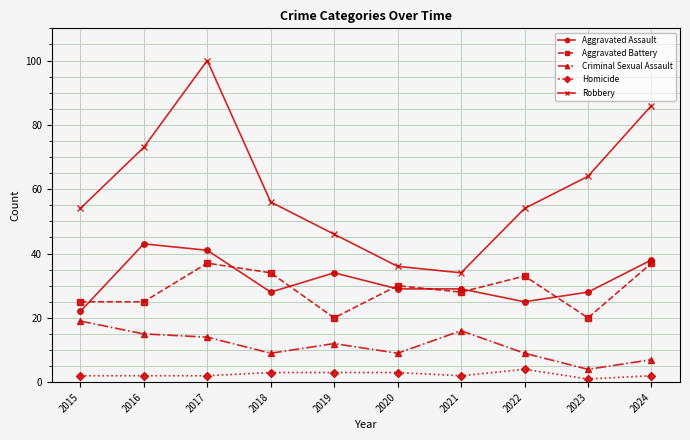

Rank the series by their maximum value, from lowest to highest.

Homicide, Criminal Sexual Assault, Aggravated Battery, Aggravated Assault, Robbery